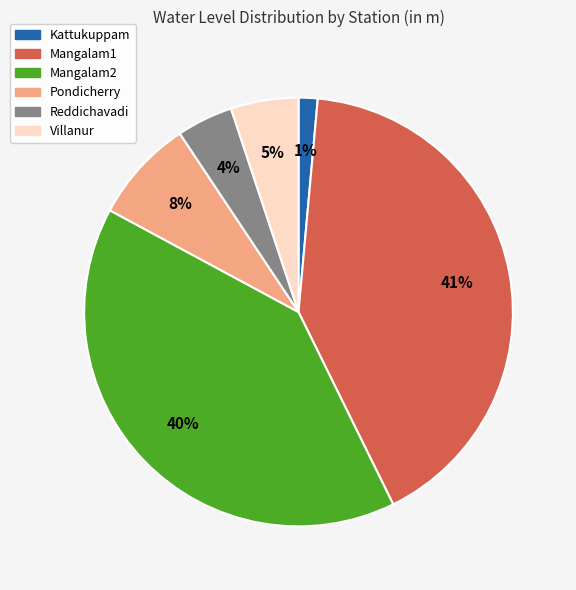

Count the number of slices in the pie.

6